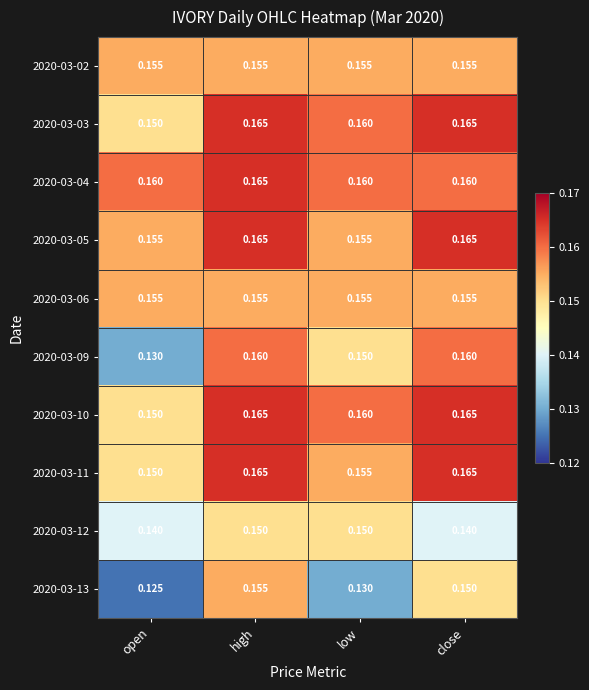

At which category is the sum across all series the highest?

high